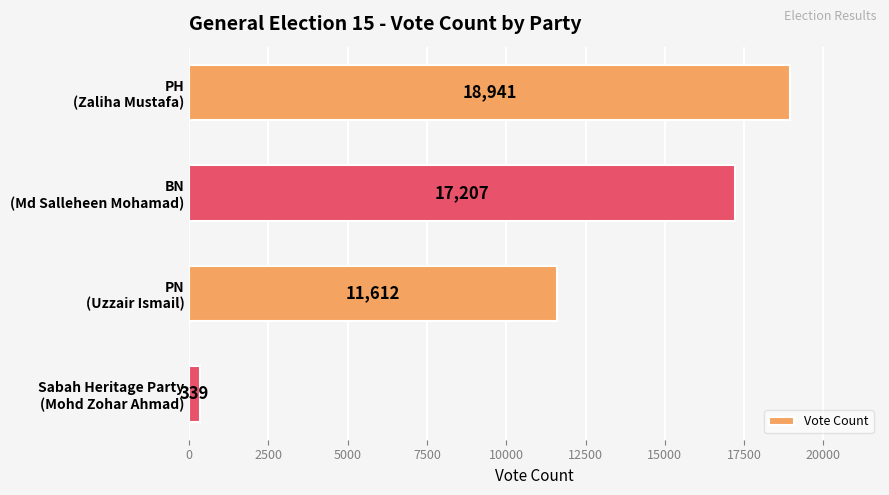

Does the chart contain any negative values?

No